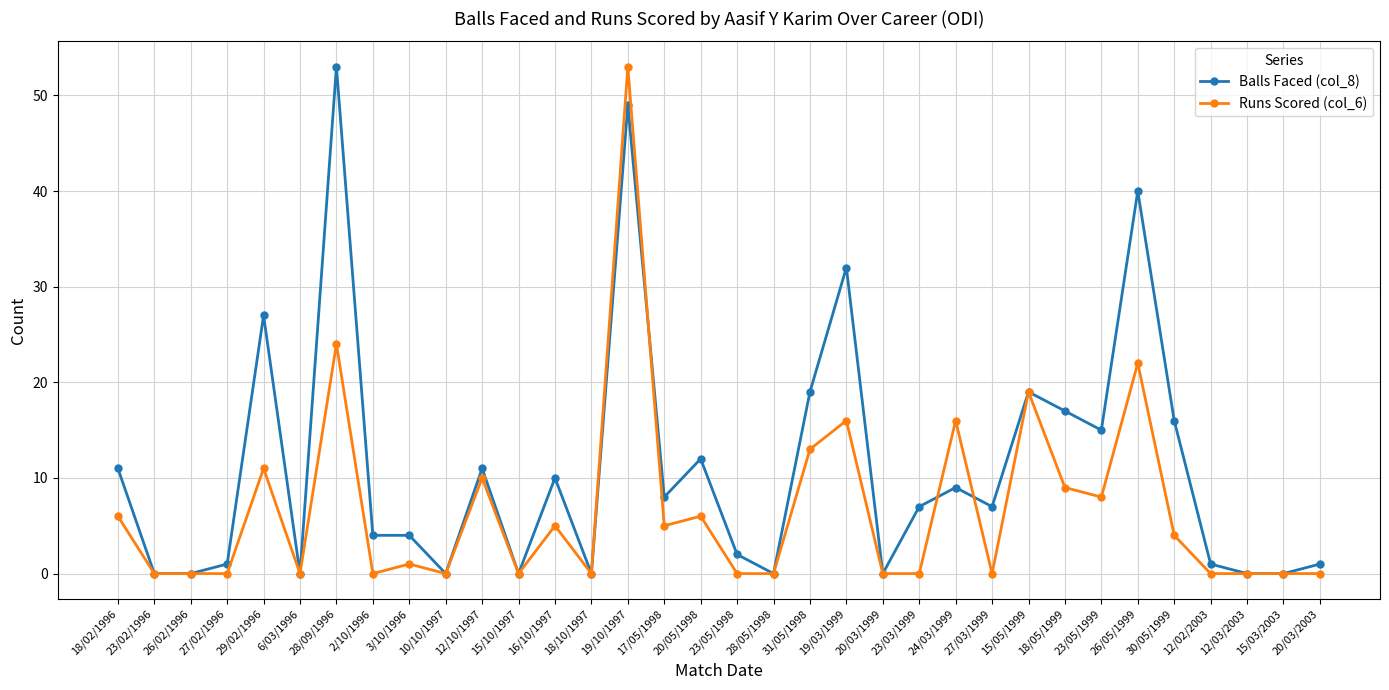

Which series has the largest total across all categories?

Balls Faced (col_8)